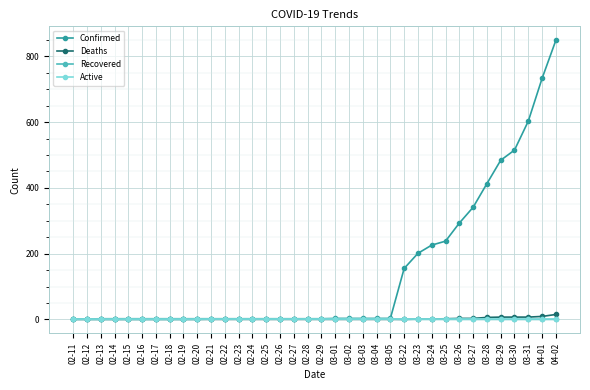

The value of Deaths at 02-25 is 0. True or false?

True